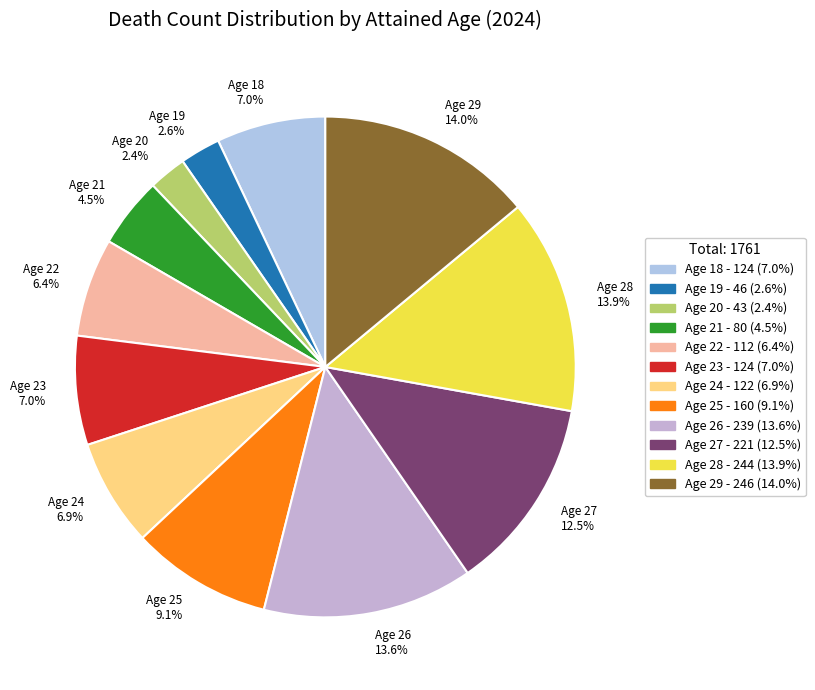

Is there any slice that represents more than half of the pie?

No